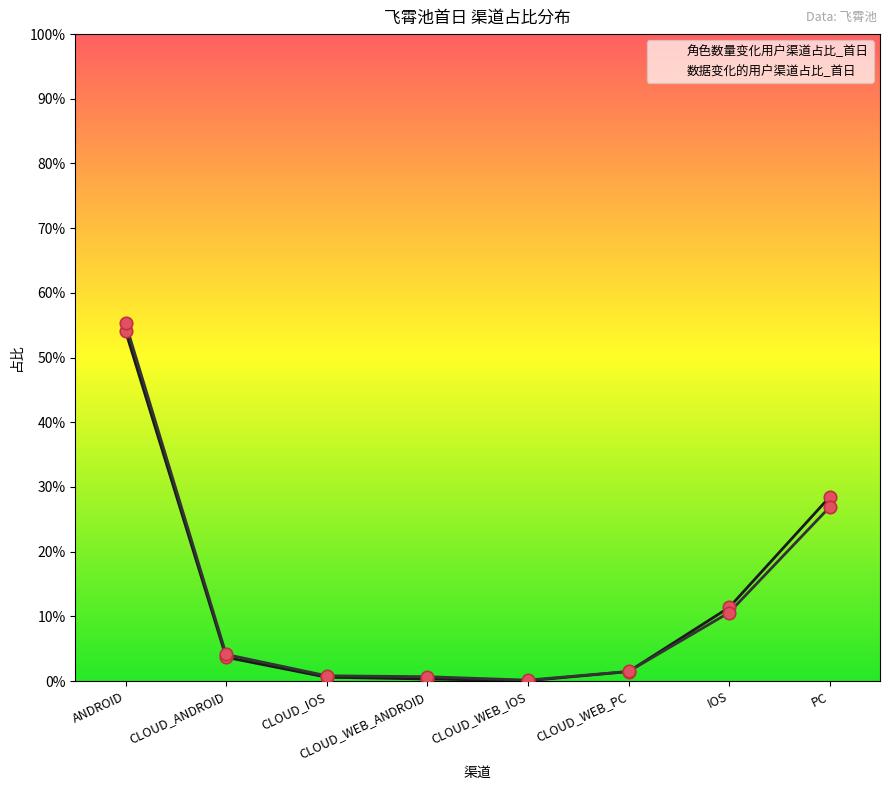

Is the value of 角色数量变化用户渠道占比_首日 at CLOUD_ANDROID greater than the value of 数据变化的用户渠道占比_首日 at CLOUD_WEB_IOS?

Yes